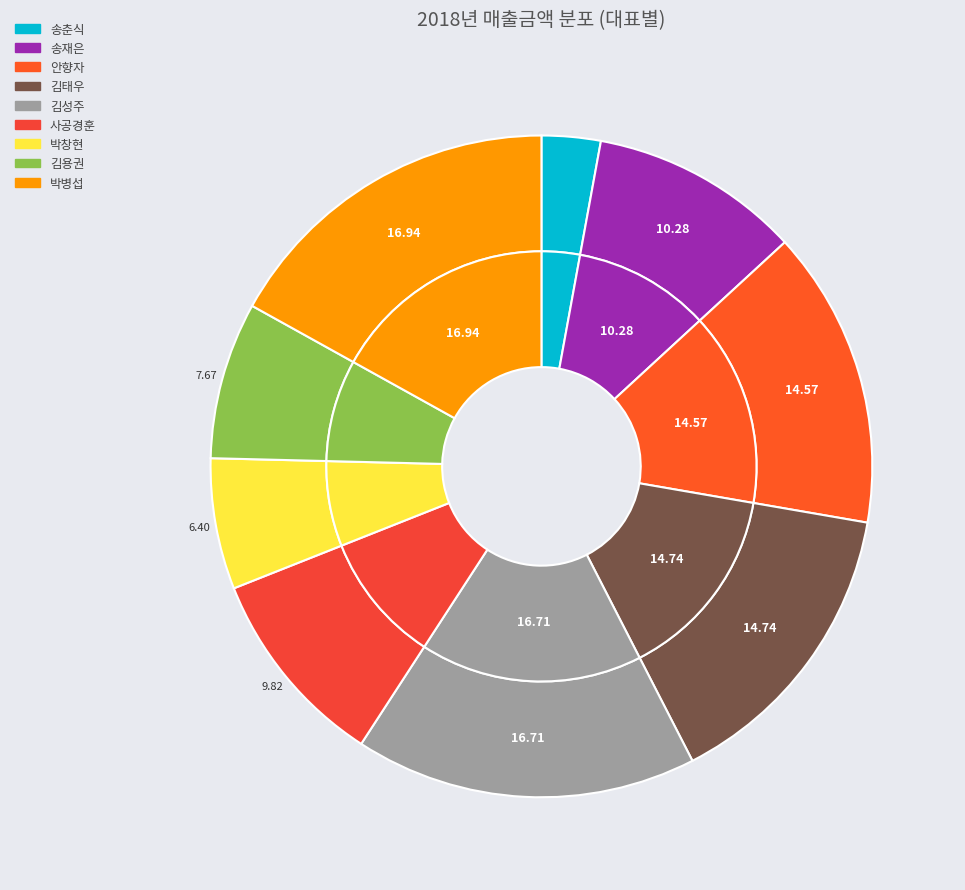

How many segments does this pie chart have?

9